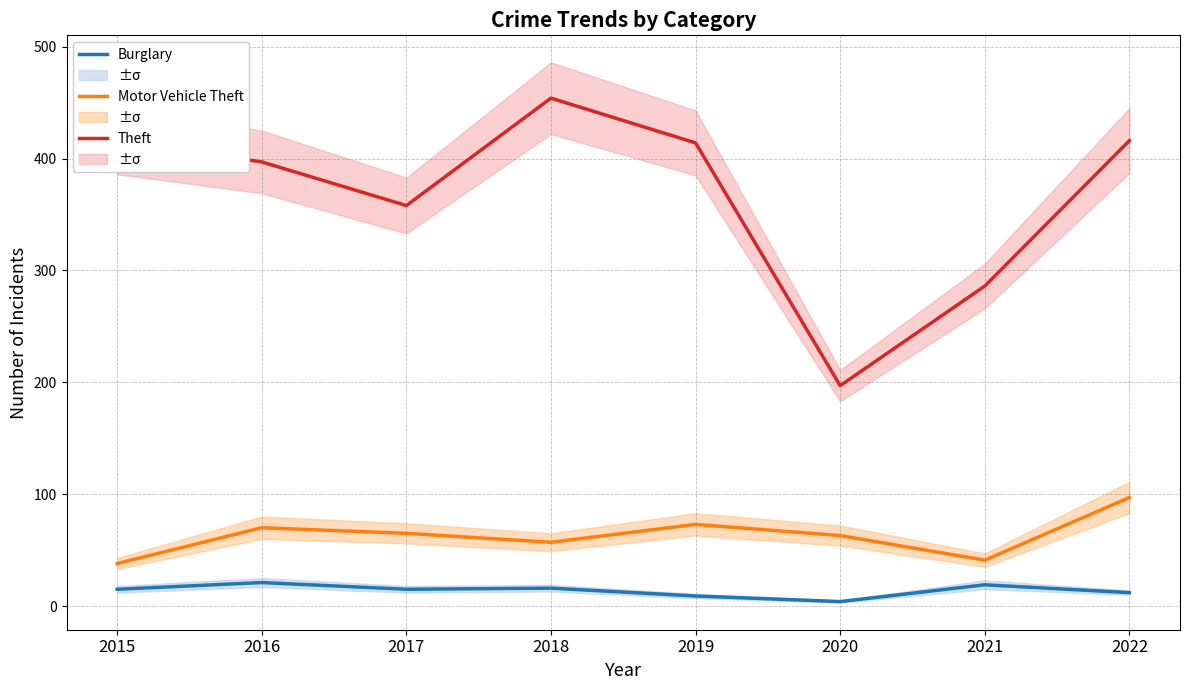

Which series has the largest total across all categories?

Theft